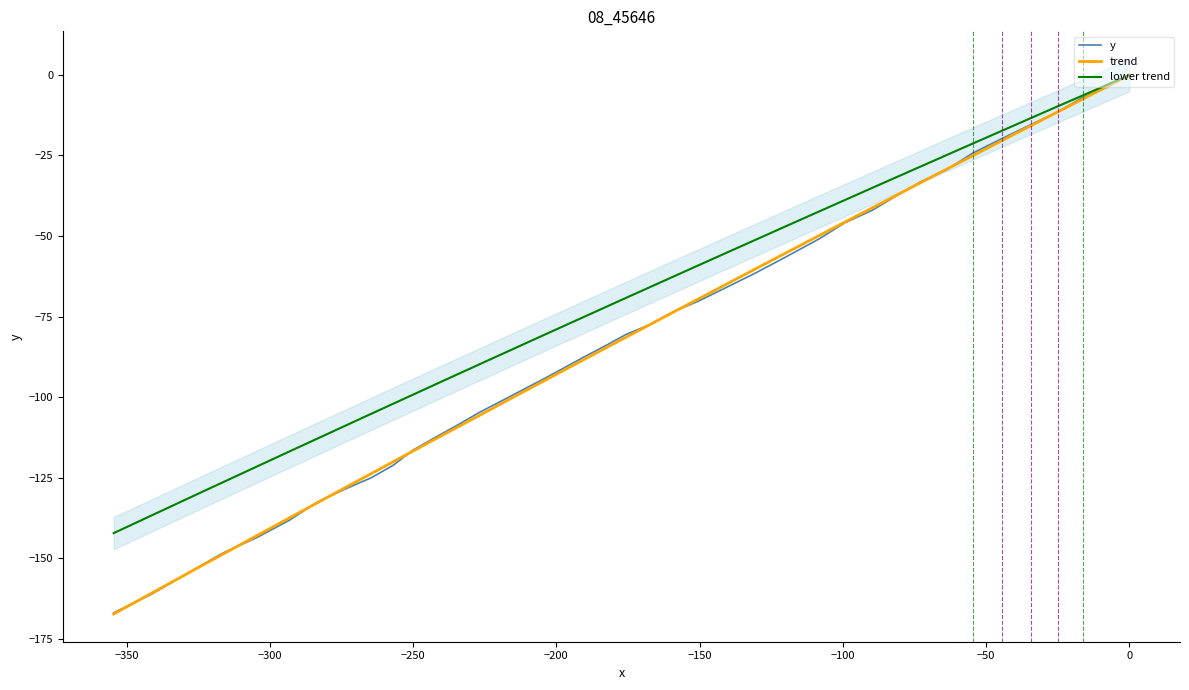

How many values are below zero?

39